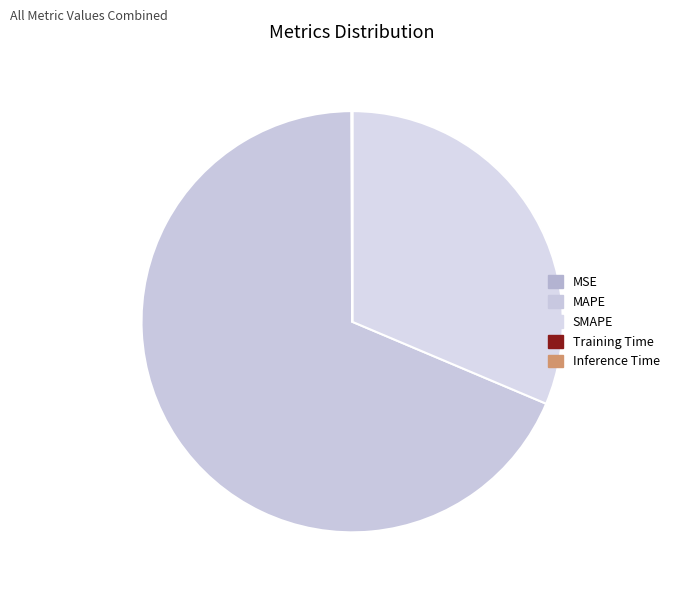

How many slices are in this pie chart?

5